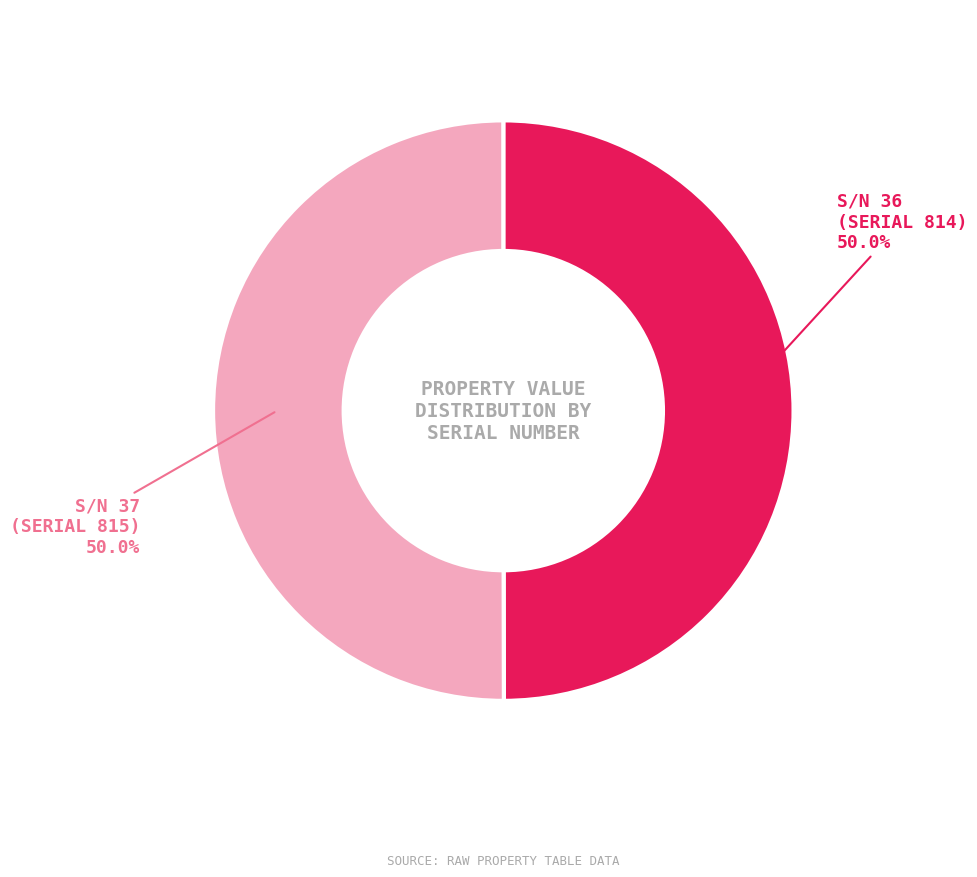

Approximately how many times larger is the value at S/N 36 (SERIAL 814) compared to S/N 37 (SERIAL 815)?

1.0